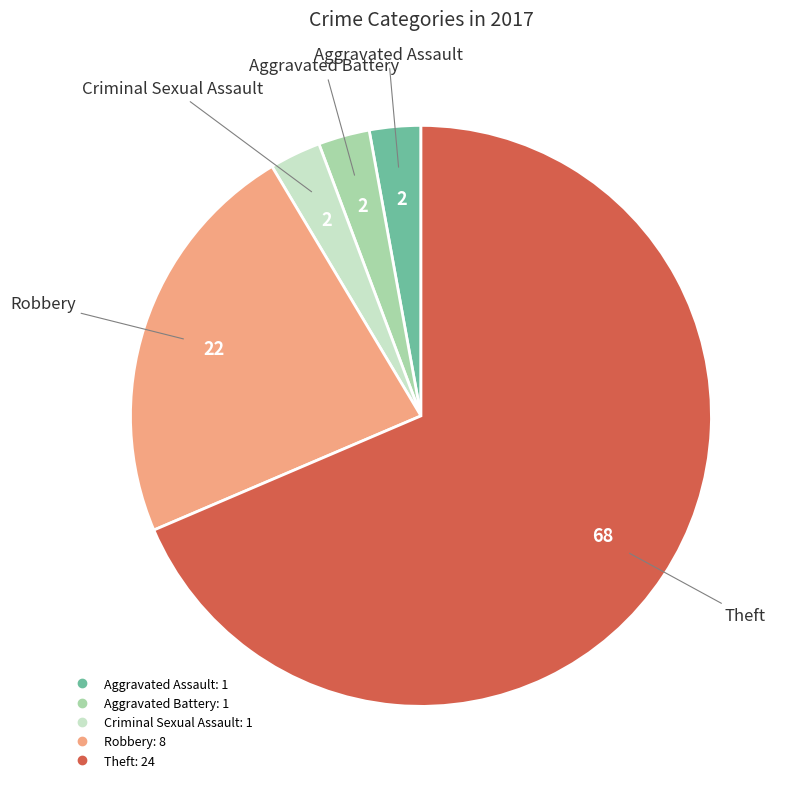

What is the ratio of the value at Theft to the value at Robbery?

3.0